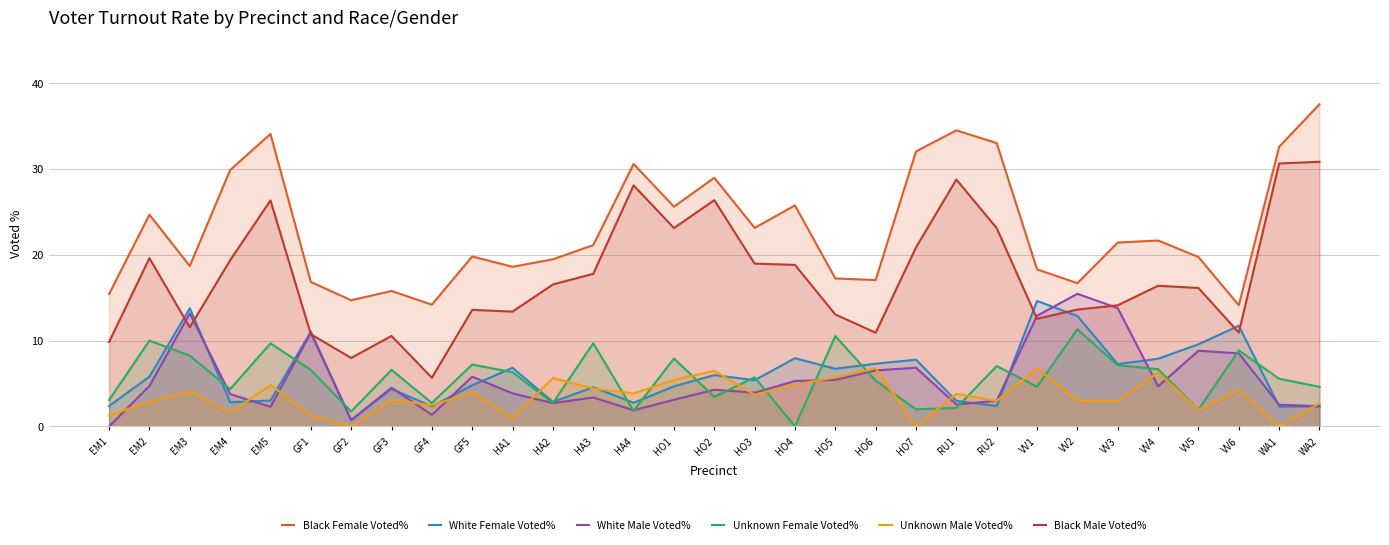

How many times do Unknown Male Voted% and White Male Voted% cross each other?

14